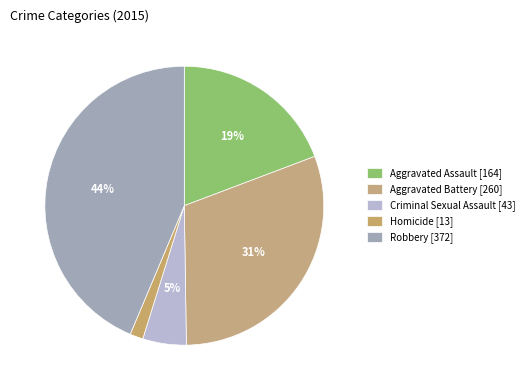

Count the number of slices in the pie.

5